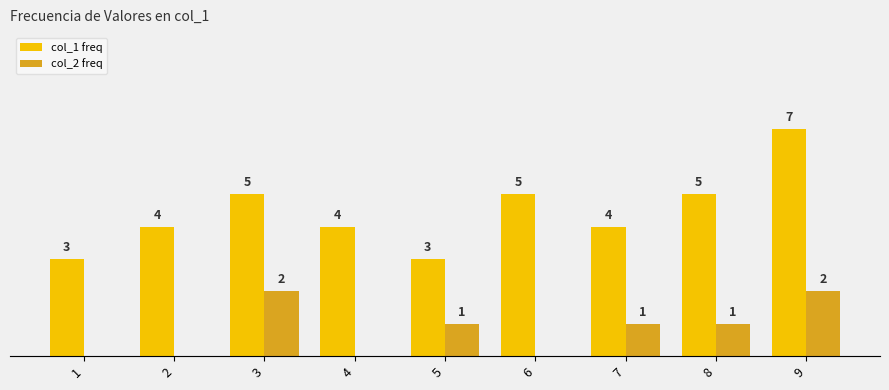

What is the spread (max minus min) of values at 6?

5